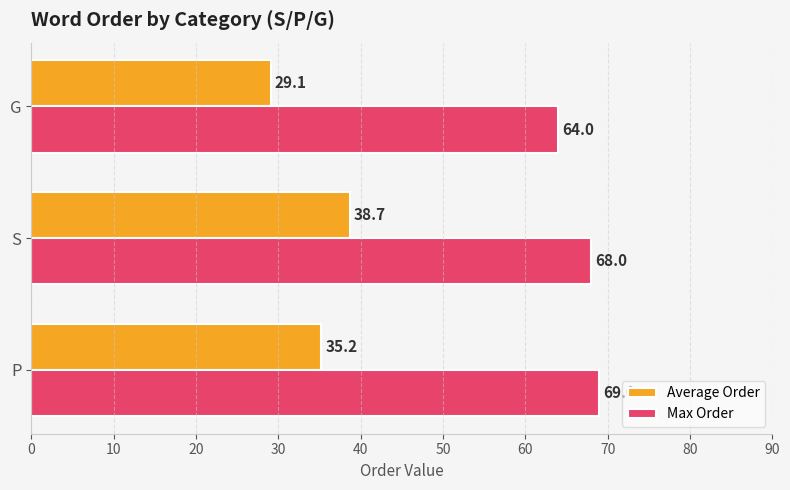

Which category has the lowest value in the Max Order series?

G